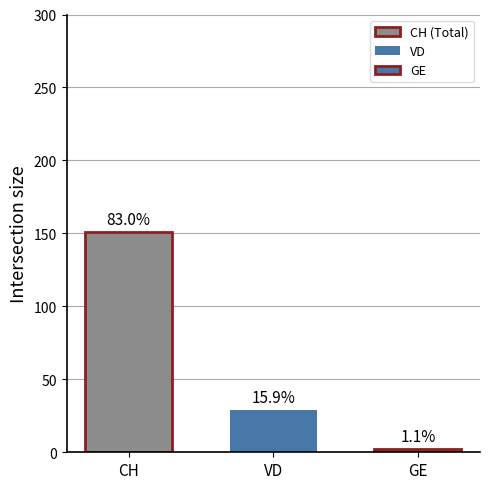

Are the bars grouped side by side (vs. stacked)?

Yes